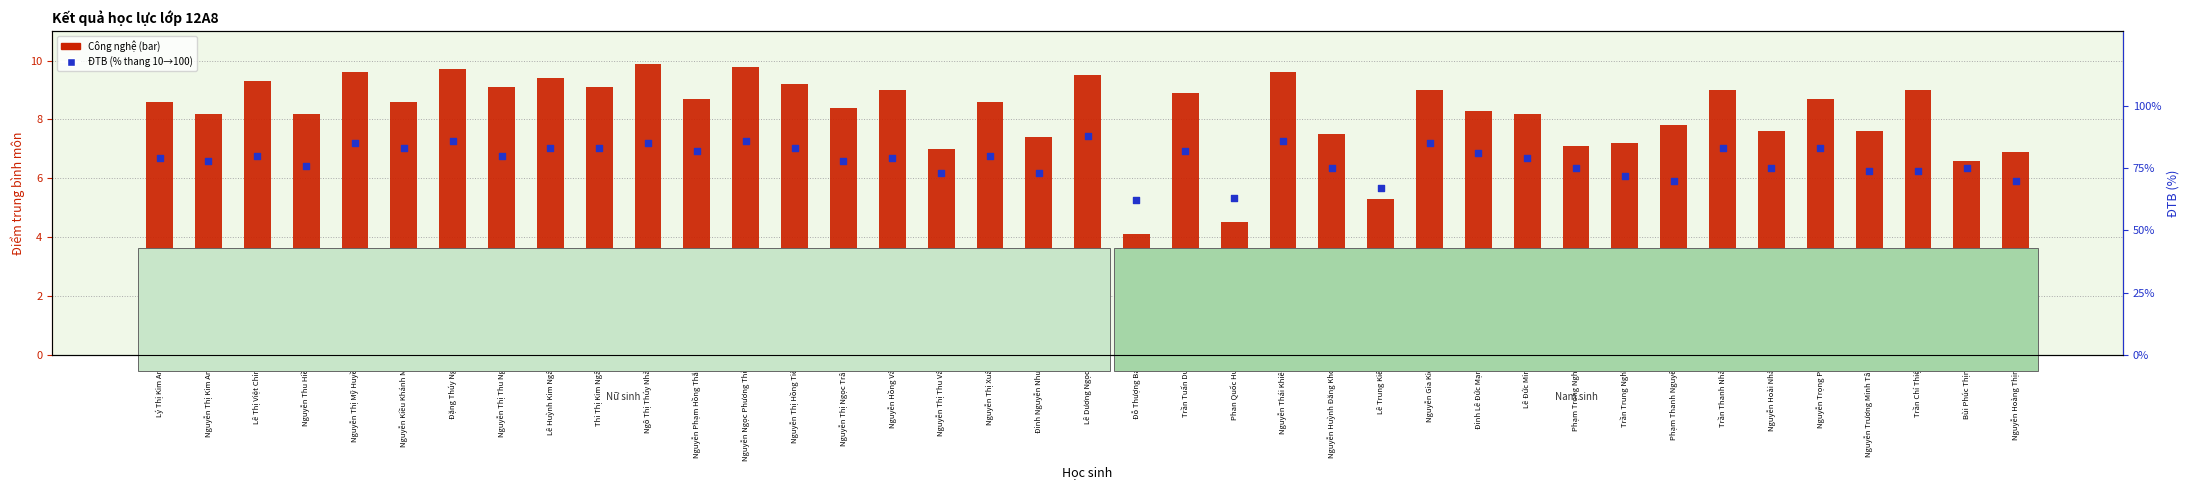

At how many categories does at least one series exceed 83?

7